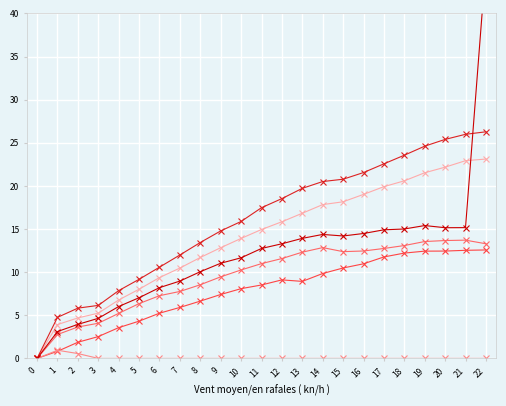

True or false: montoya and ralf_schumacher cross at least once.

False